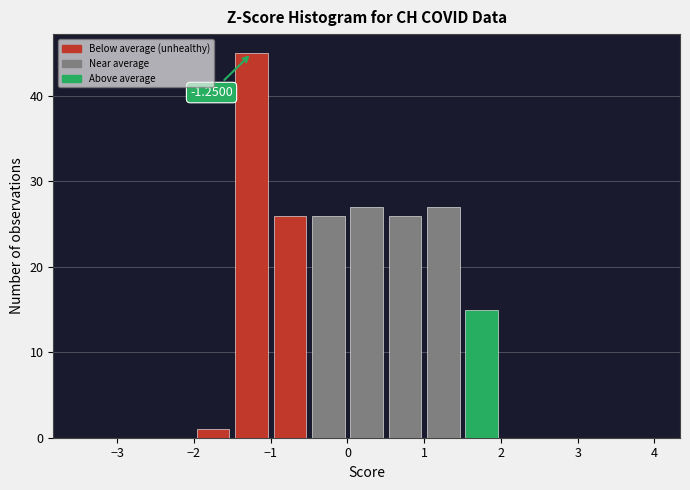

Which range on the x-axis has the tallest bar?

-1.5 to -1.0